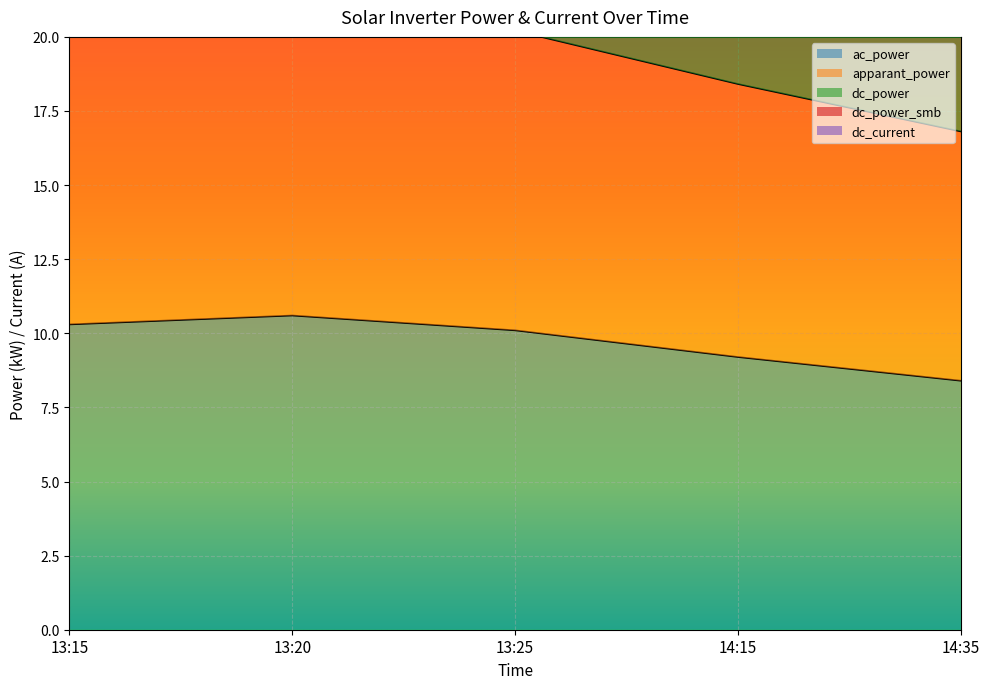

At which label does ac_power reach its minimum?

14:35